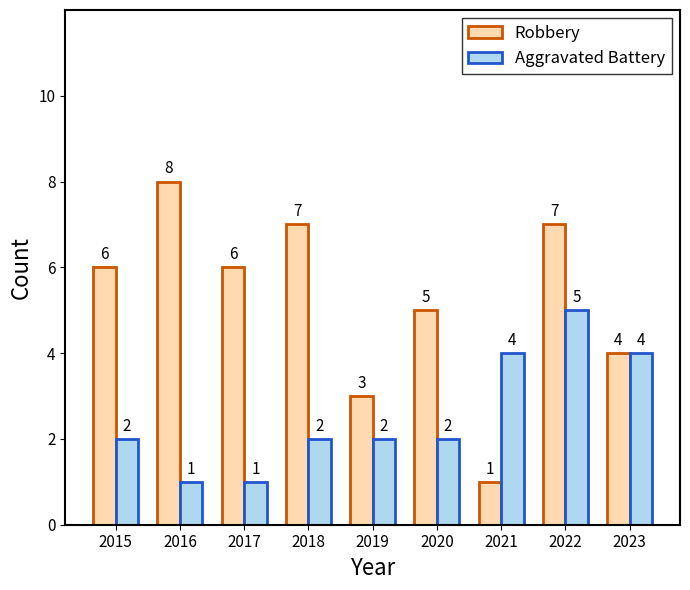

At which label is Robbery closest to 4?

2023